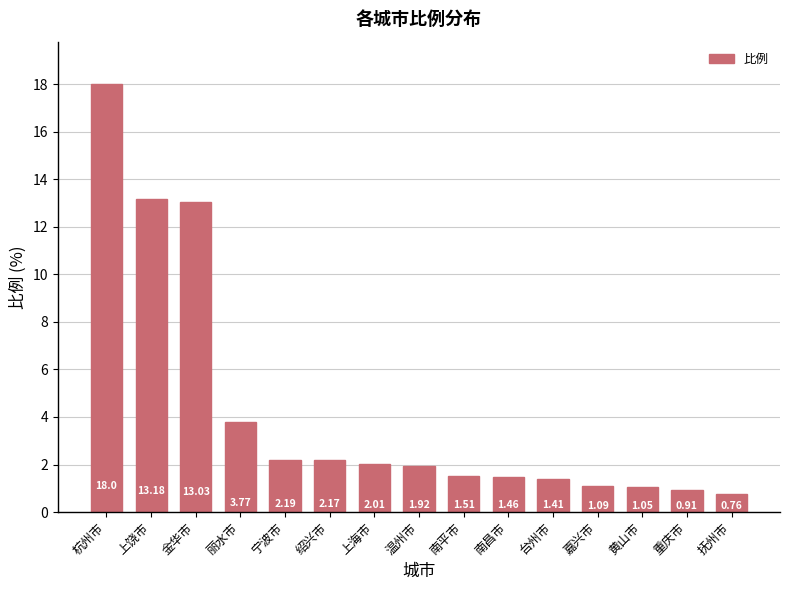

Approximately how many times larger is the value at 上饶市 compared to 台州市?

9.3